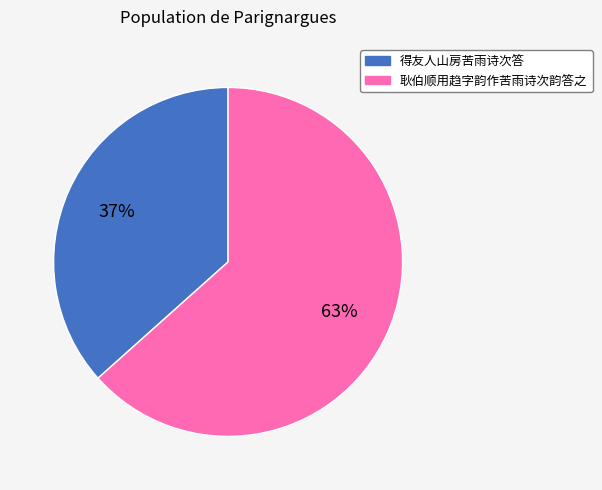

How many slices are in this pie chart?

2